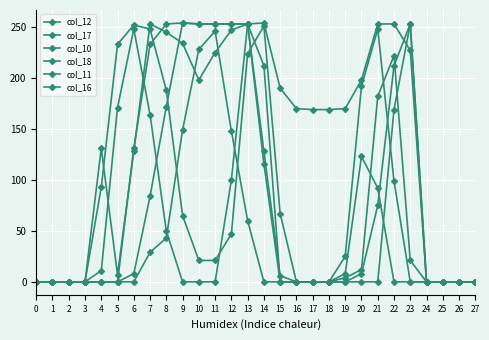

What is the difference between the maximum and second lowest values in the col_17 series?

253